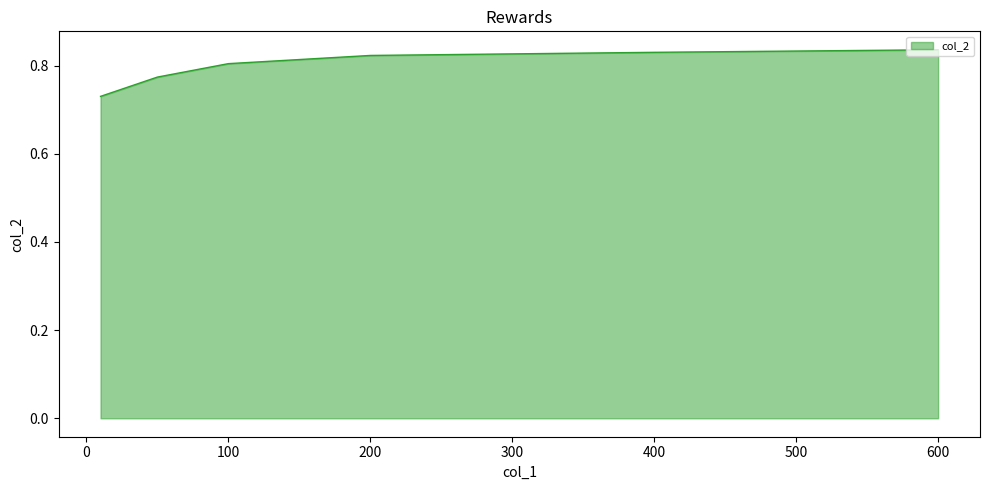

What is the sum of all values?

4.8